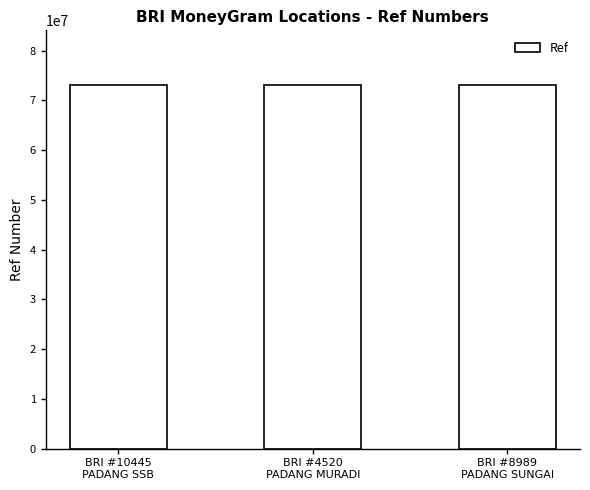

What is the label of the 2nd bar from the left?

BRI #4520
PADANG MURADI